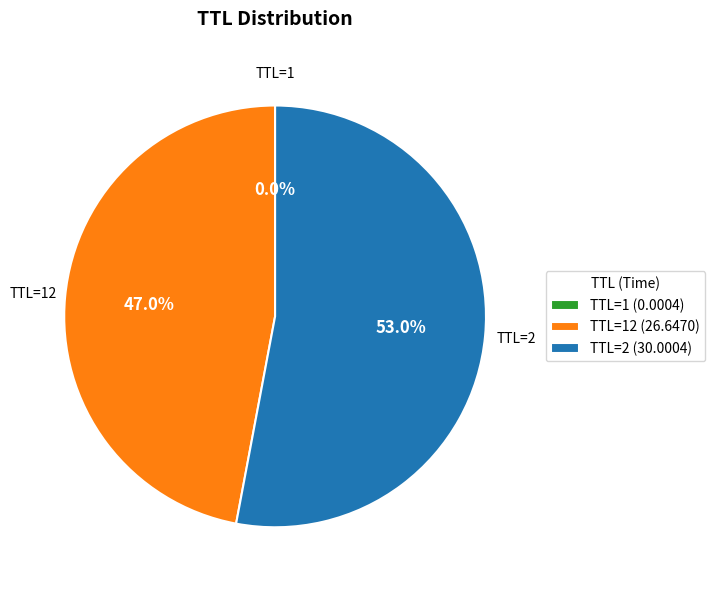

What percentage is NOT represented by TTL=12 (26.6470)?

53.0%